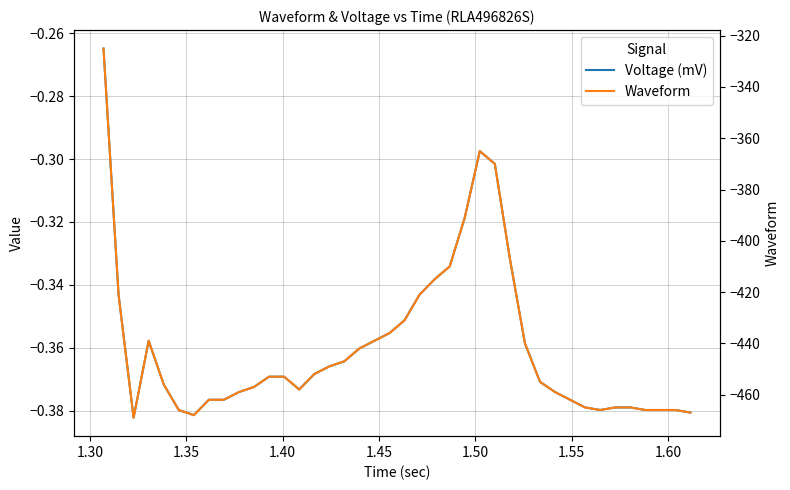

Reading right to left, what are all the values shown in this chart?

Voltage (mV): -0.4	-0.4	-0.4	-0.4	-0.4	-0.4	-0.4	-0.4	-0.4	-0.4	-0.4	-0.4	-0.3	-0.3	-0.3	-0.3	-0.3	-0.3	-0.3	-0.4	-0.4	-0.4	-0.4	-0.4	-0.4	-0.4	-0.4	-0.4	-0.4	-0.4	-0.4	-0.4	-0.4	-0.4	-0.4	-0.4	-0.4	-0.4	-0.3	-0.3
Waveform: -467.0	-466.0	-466.0	-466.0	-465.0	-465.0	-466.0	-465.0	-462.0	-459.0	-455.0	-440.0	-407.0	-370.0	-365.0	-391.0	-410.0	-415.0	-421.0	-431.0	-436.0	-439.0	-442.0	-447.0	-449.0	-452.0	-458.0	-453.0	-453.0	-457.0	-459.0	-462.0	-462.0	-468.0	-466.0	-456.0	-439.0	-469.0	-421.0	-325.0